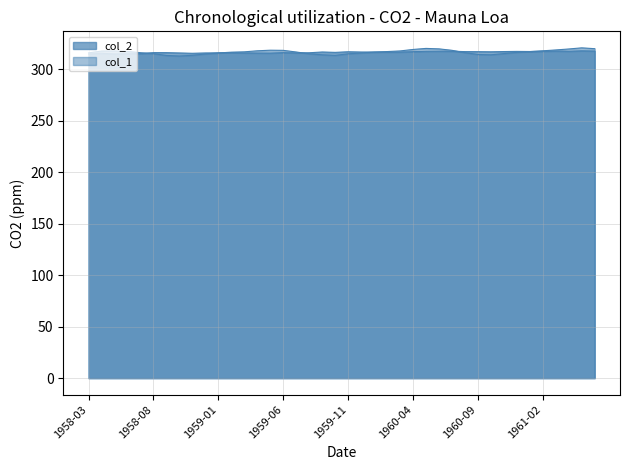

The value of col_2 at 1961-12 is 178.4. True or false?

False